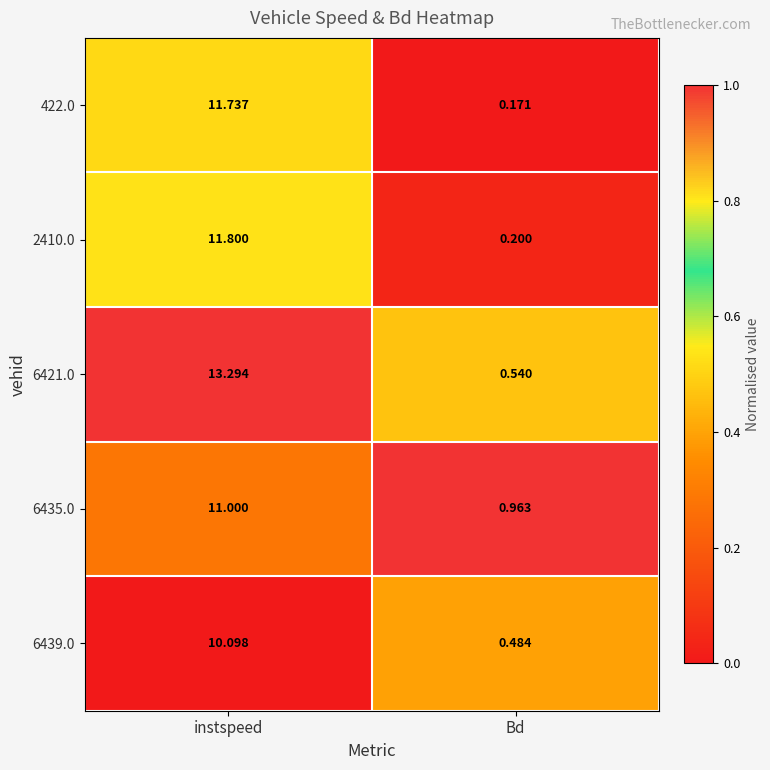

At which category is the sum across all series the highest?

instspeed